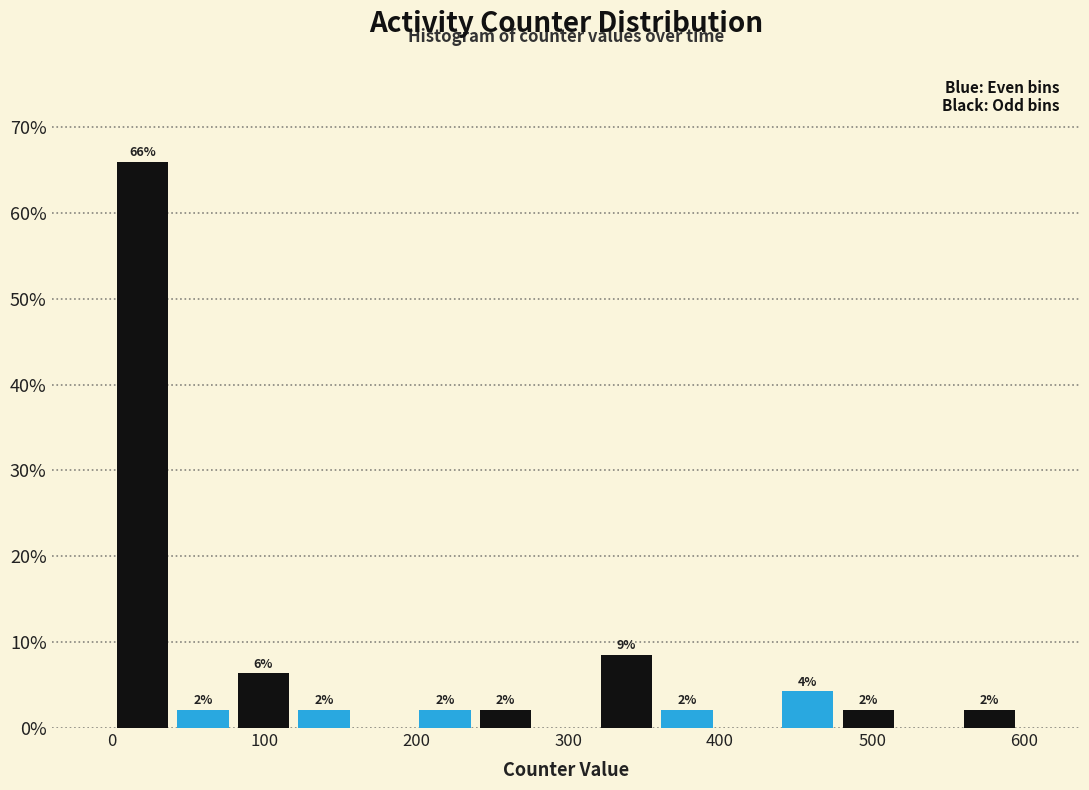

Around what value on the x-axis is the tallest bar? Give the approximate position of its centre, as read against the axis.

20